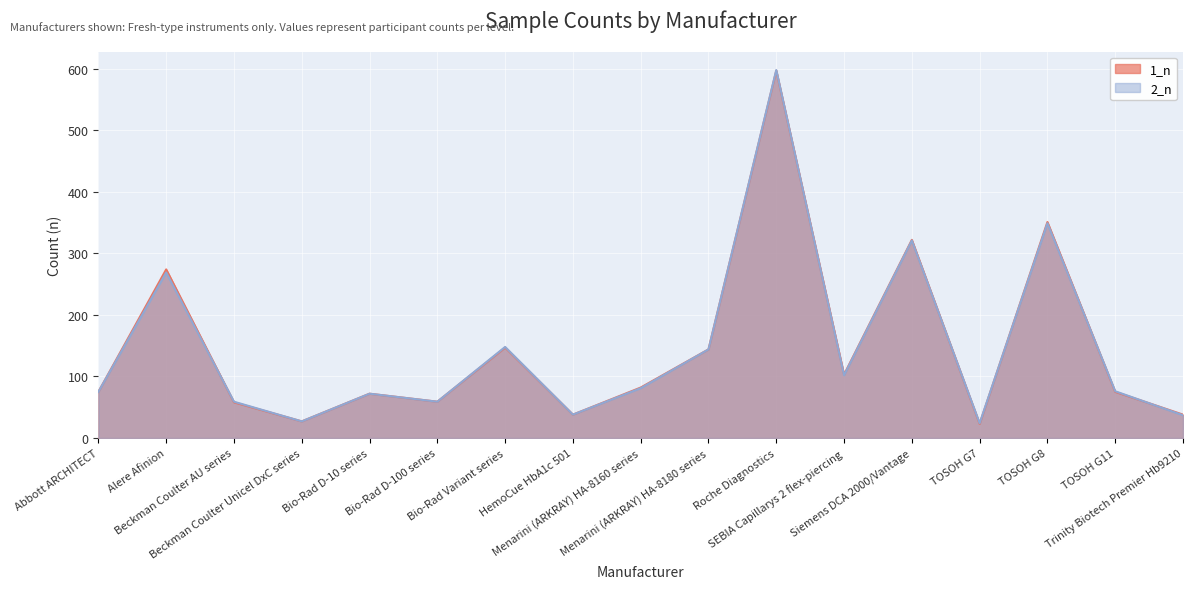

Count the number of data series in this chart.

2